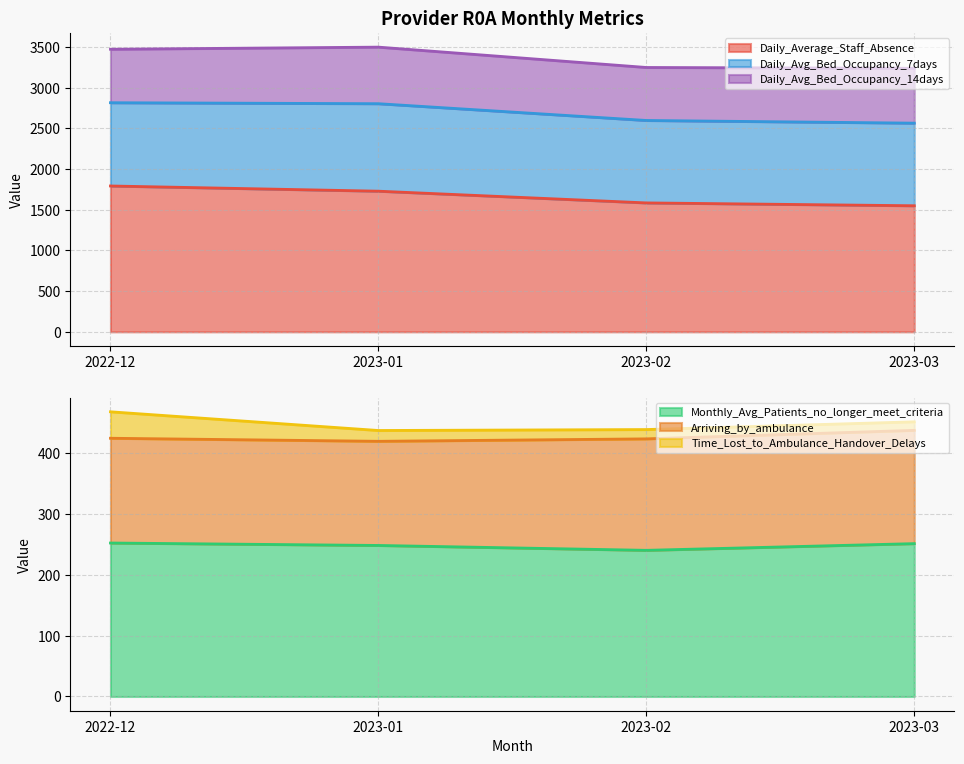

Which series has the largest total across all categories?

Arriving_by_ambulance